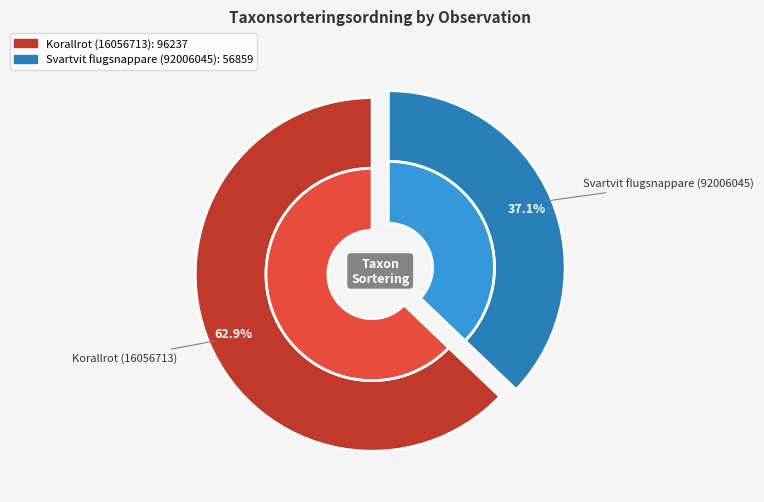

Is the sum of Korallrot (16056713) and Svartvit flugsnappare (92006045) greater than half?

Yes